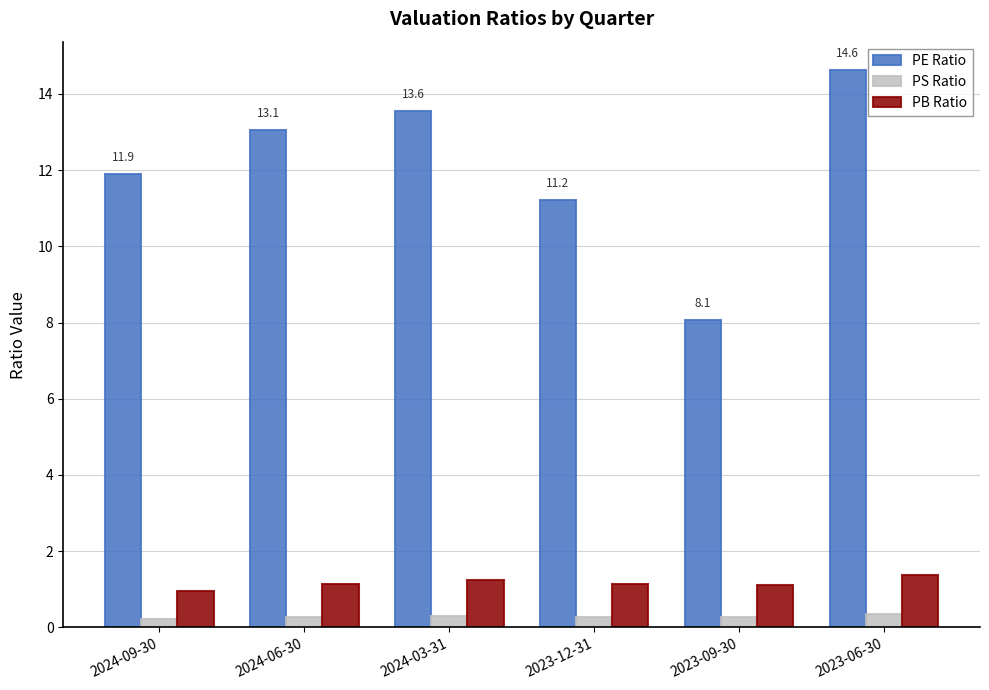

What is the total value across all series at 2024-03-31?

15.1